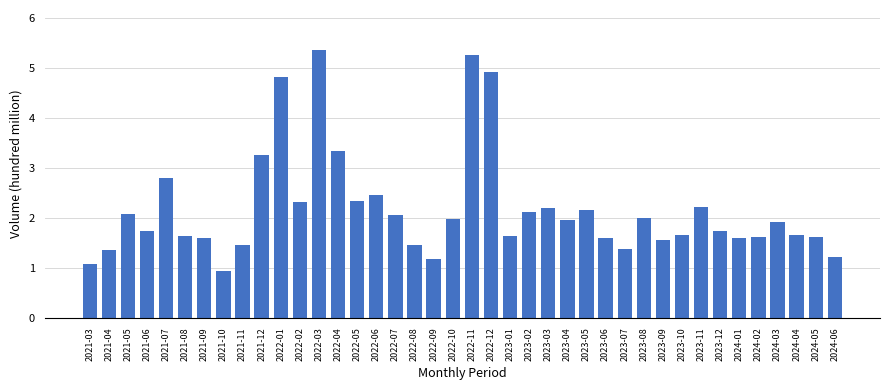

Is it true that the value at 2024-06 is 1.2?

True